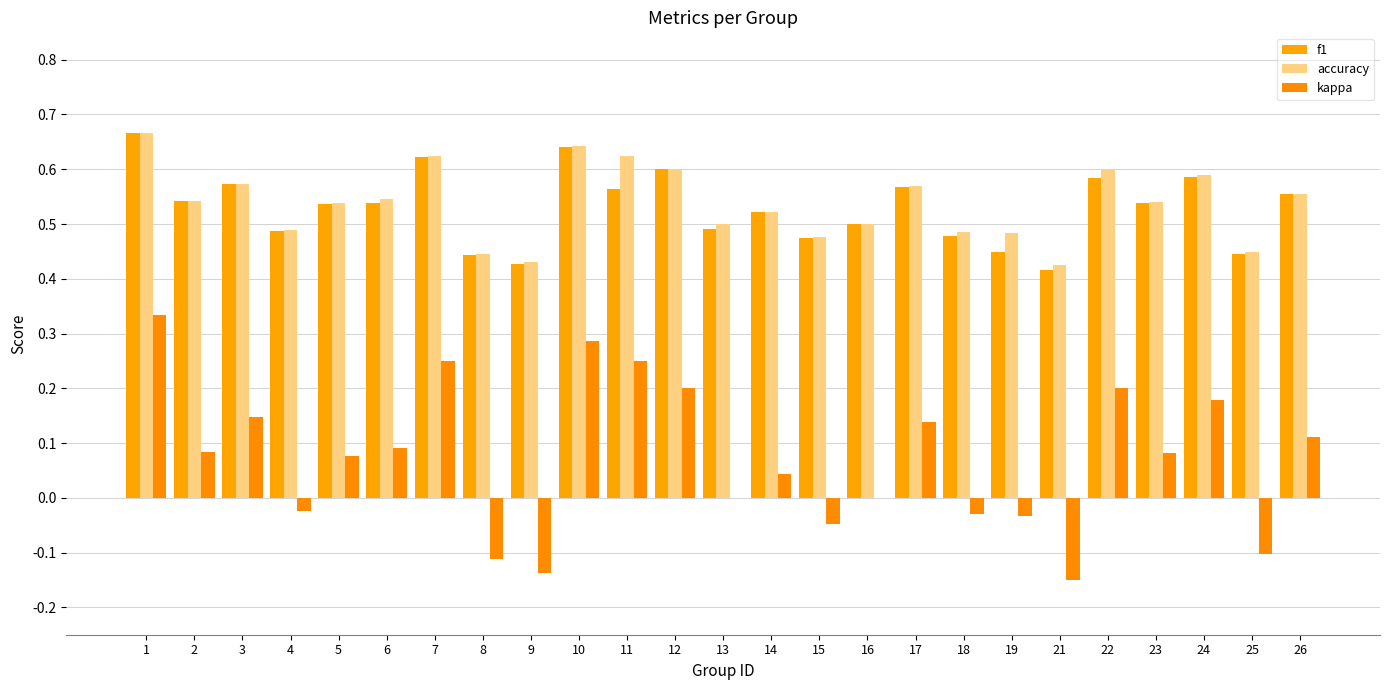

What is the difference between the highest and lowest values at 13?

0.5